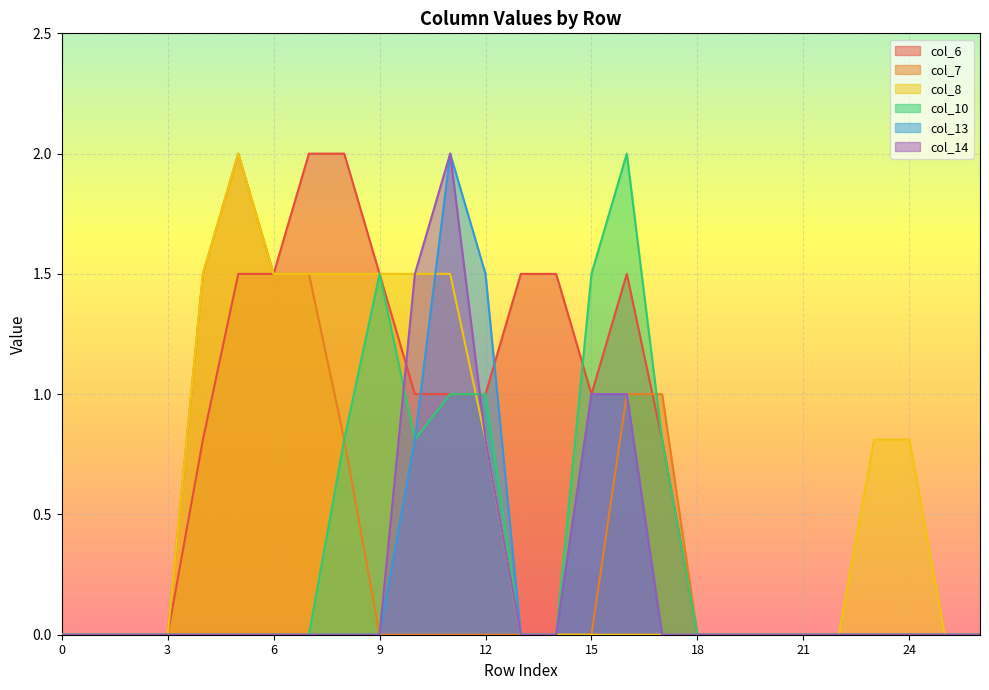

What is the average value of the col_6 series?

0.7